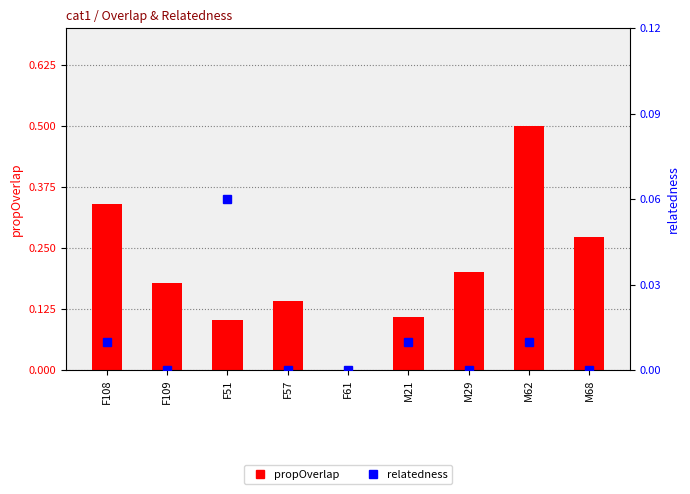

Between F57 and M62, which series saw the biggest shift?

propOverlap